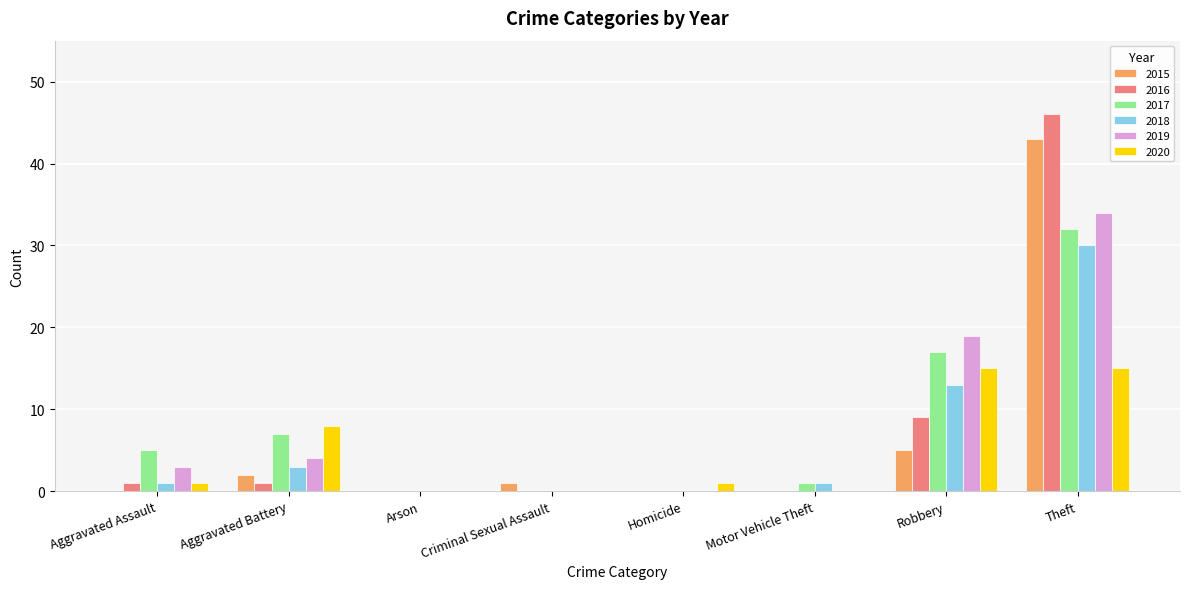

At which label does 2017 reach its peak?

Theft